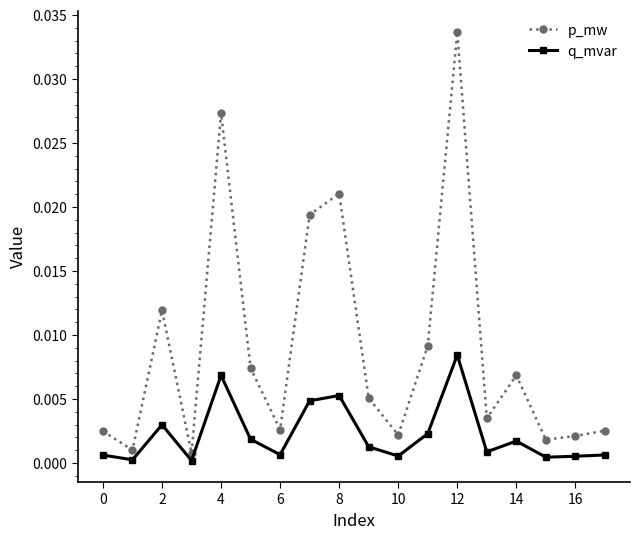

True or false: q_mvar and p_mw cross at least once.

False